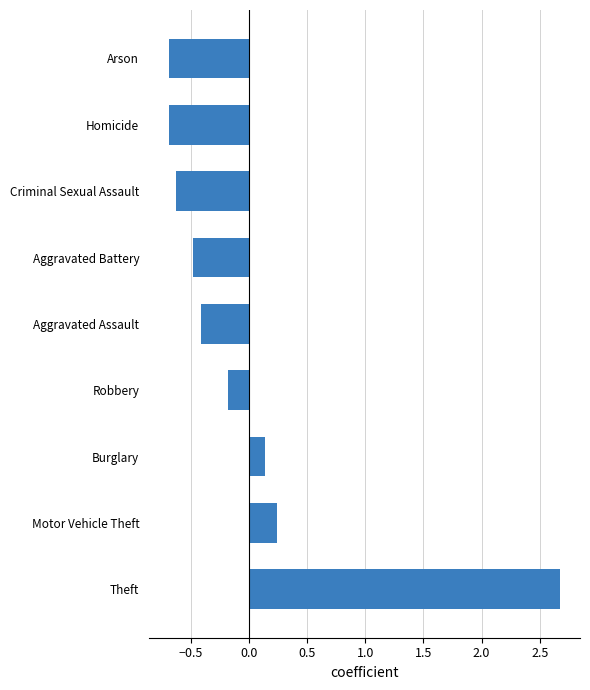

Between Robbery and Aggravated Assault, which is larger?

Robbery